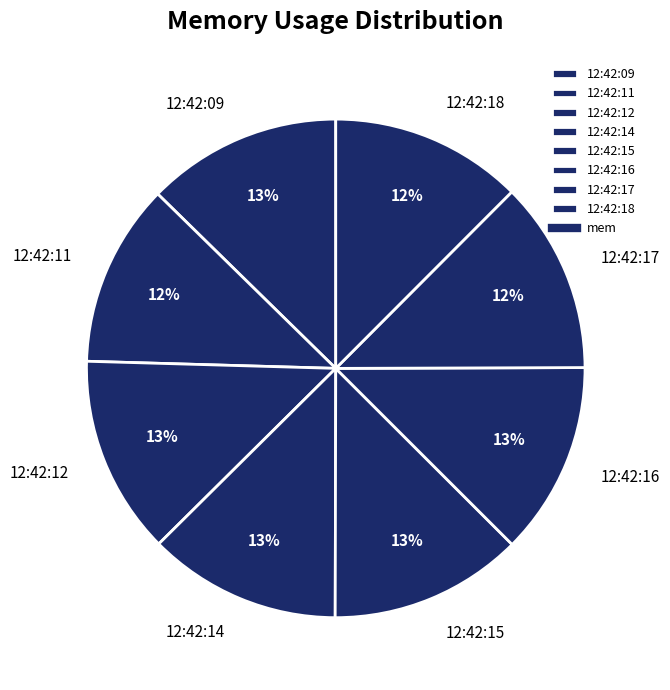

Approximately how many times larger is the value at 12:42:14 compared to 12:42:16?

1.0